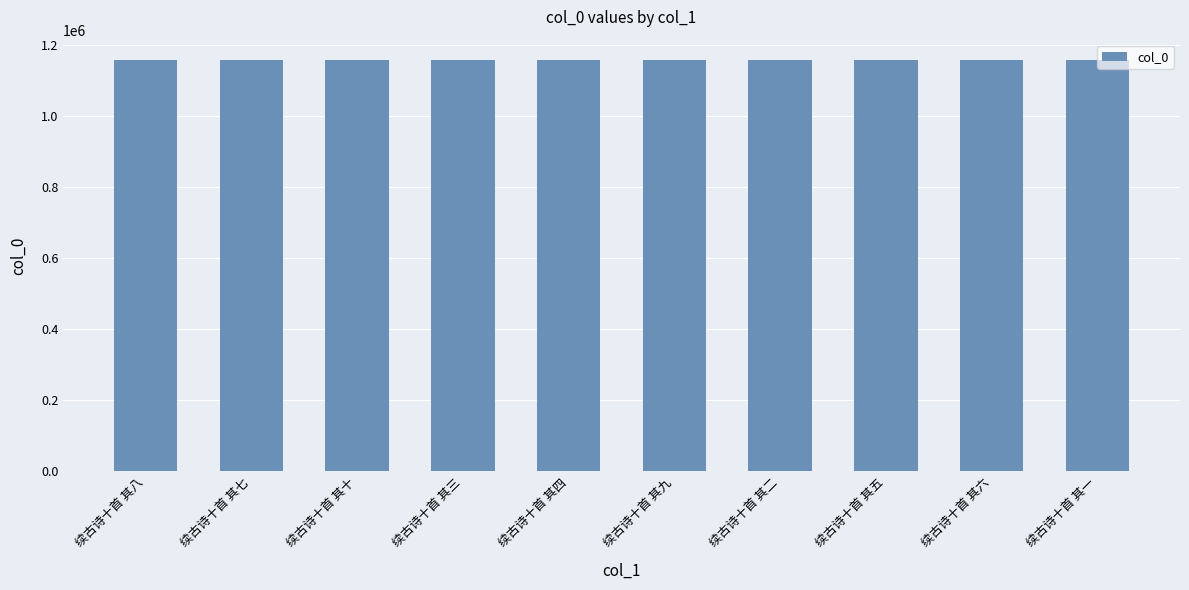

What is the label of the 8th bar from the right?

续古诗十首 其十